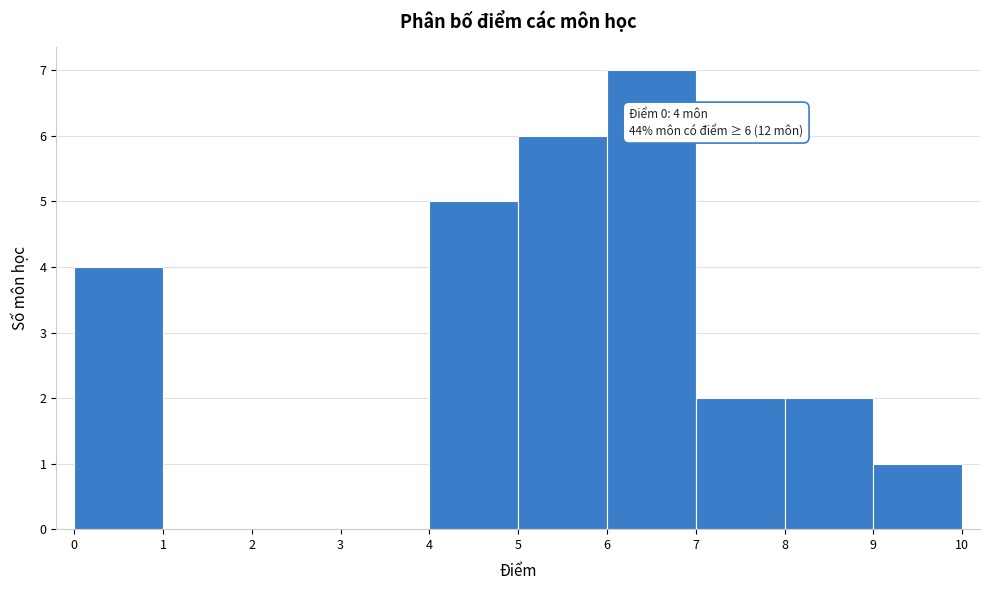

Over which range of the x-axis is the bar tallest?

6 to 7